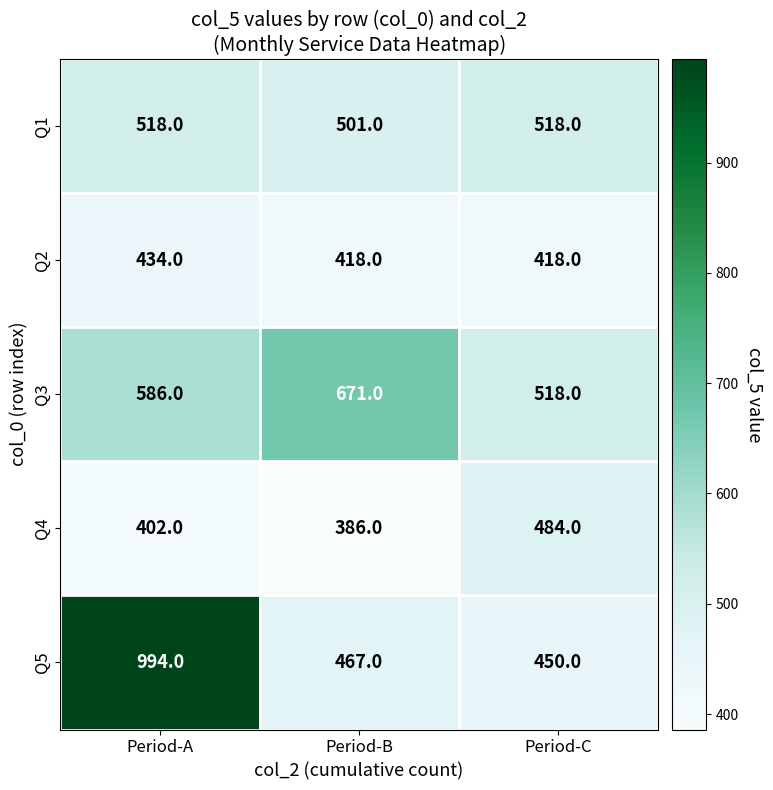

What is the sum of the Q4 values at Period-C and Period-B?

870